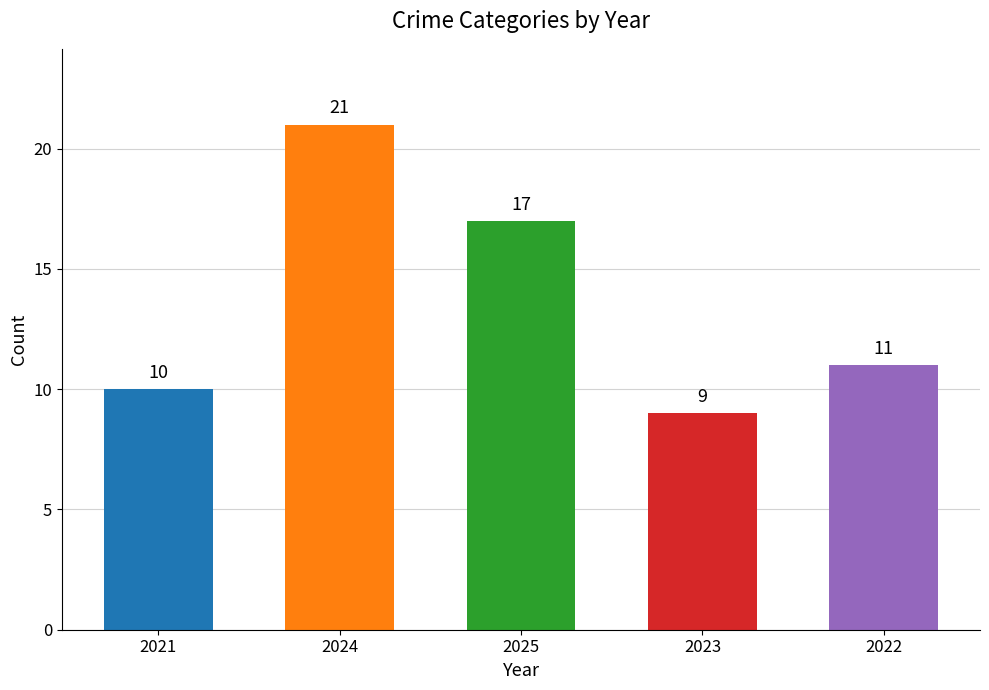

What is the label of the 1st bar from the right?

2022